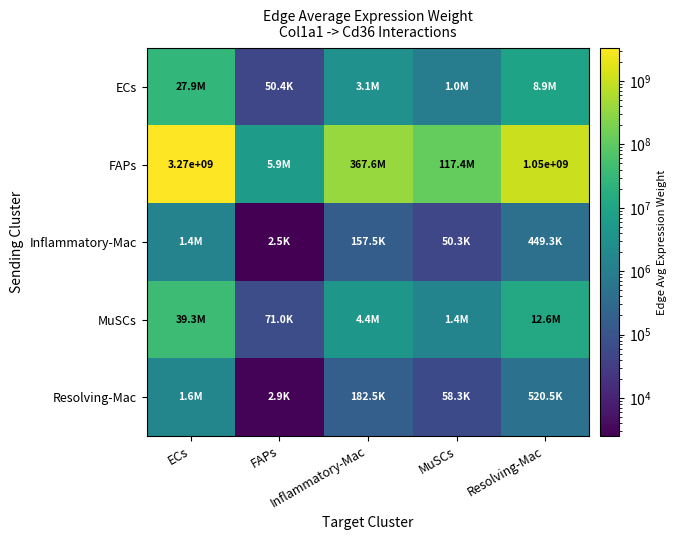

True or false: FAPs has a value of 8188346.2 at FAPs.

False